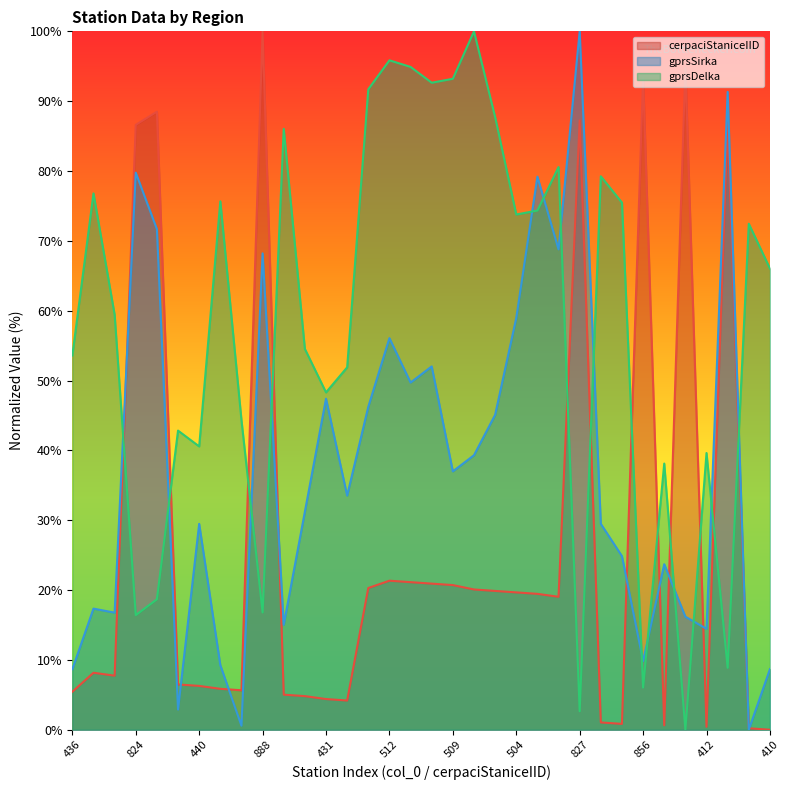

Between 506 and 447, which is larger?

506